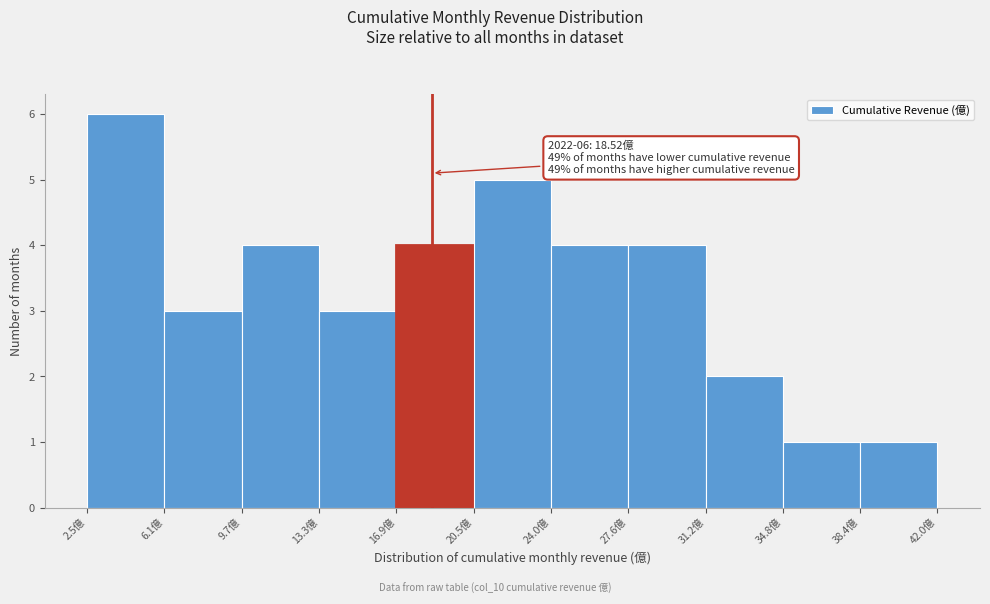

Over which range of the x-axis is the bar tallest?

2.5 to 6.0